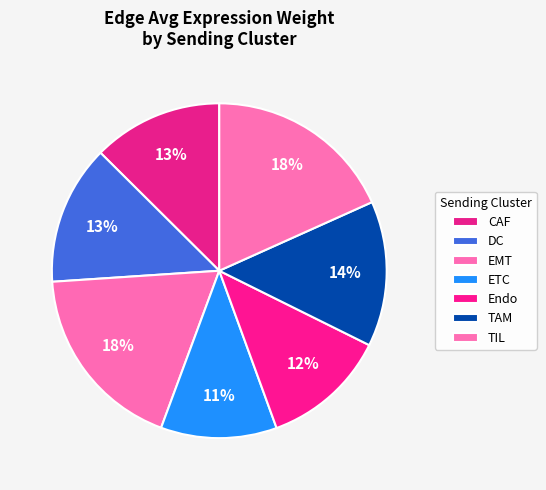

Count the number of slices in the pie.

7